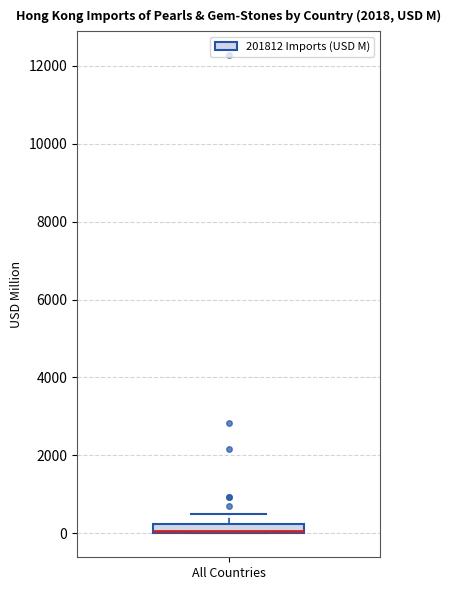

Where is the upper edge of the box for All Countries on the y-axis? The values are not printed on the chart, so give them approximately, as read against the axis.

200